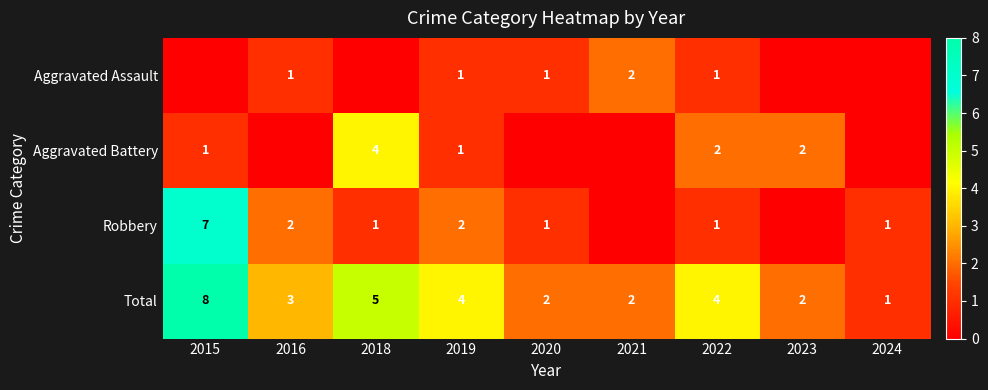

What is the maximum value for Total?

8